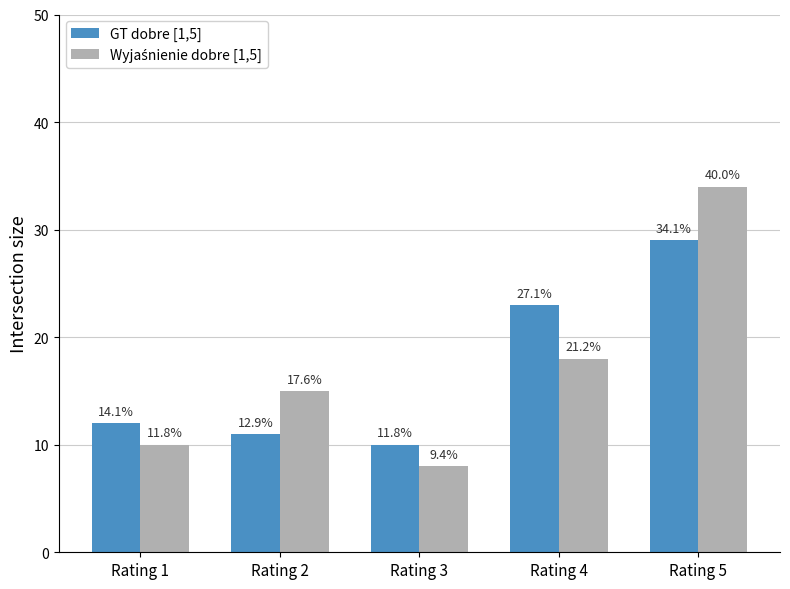

Which series has the largest total across all categories?

GT dobre [1,5]